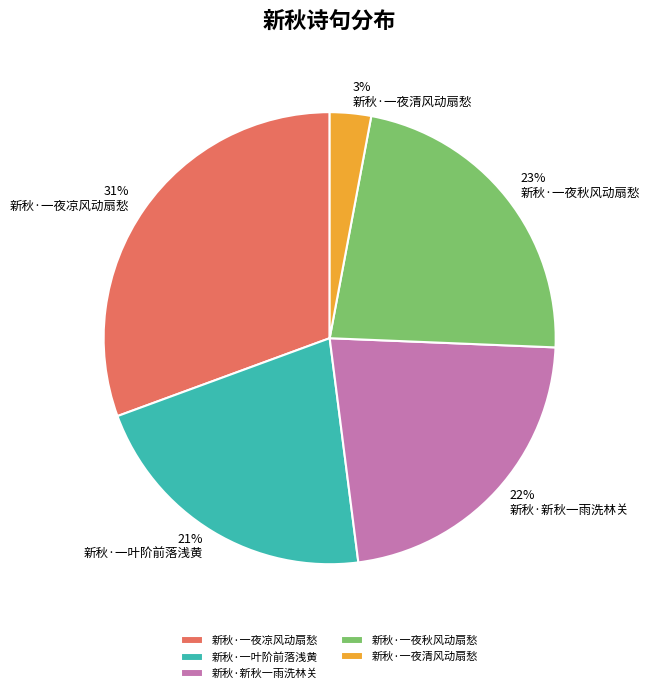

To the nearest percent, what portion does 新秋·一夜清风动扇愁 represent?

3%